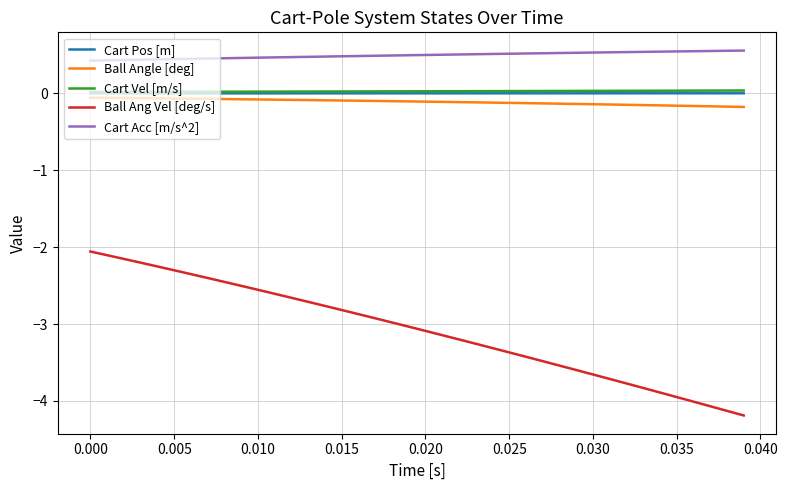

True or false: Ball Ang Vel [deg/s] has more than 0 points higher than both neighbors.

False